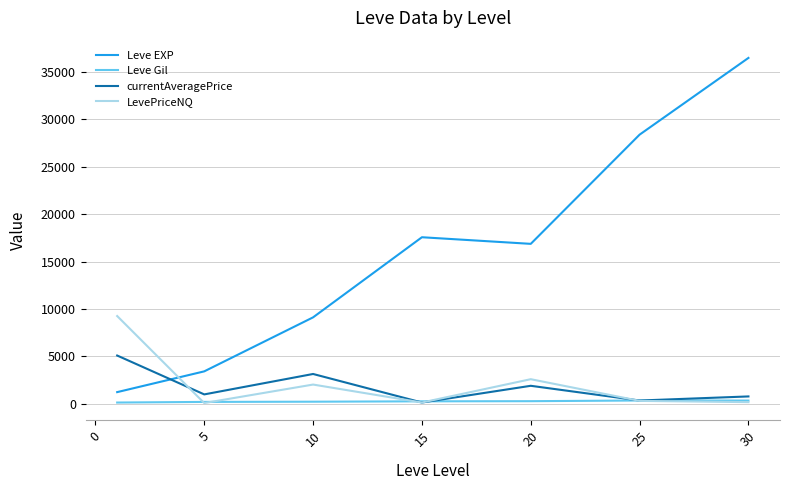

At how many categories does at least one series exceed 32985?

1